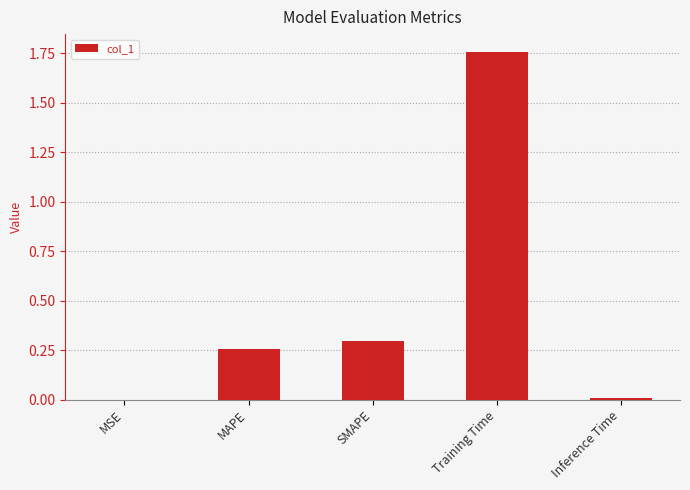

Is it true that the value at Training Time is 2.9?

False